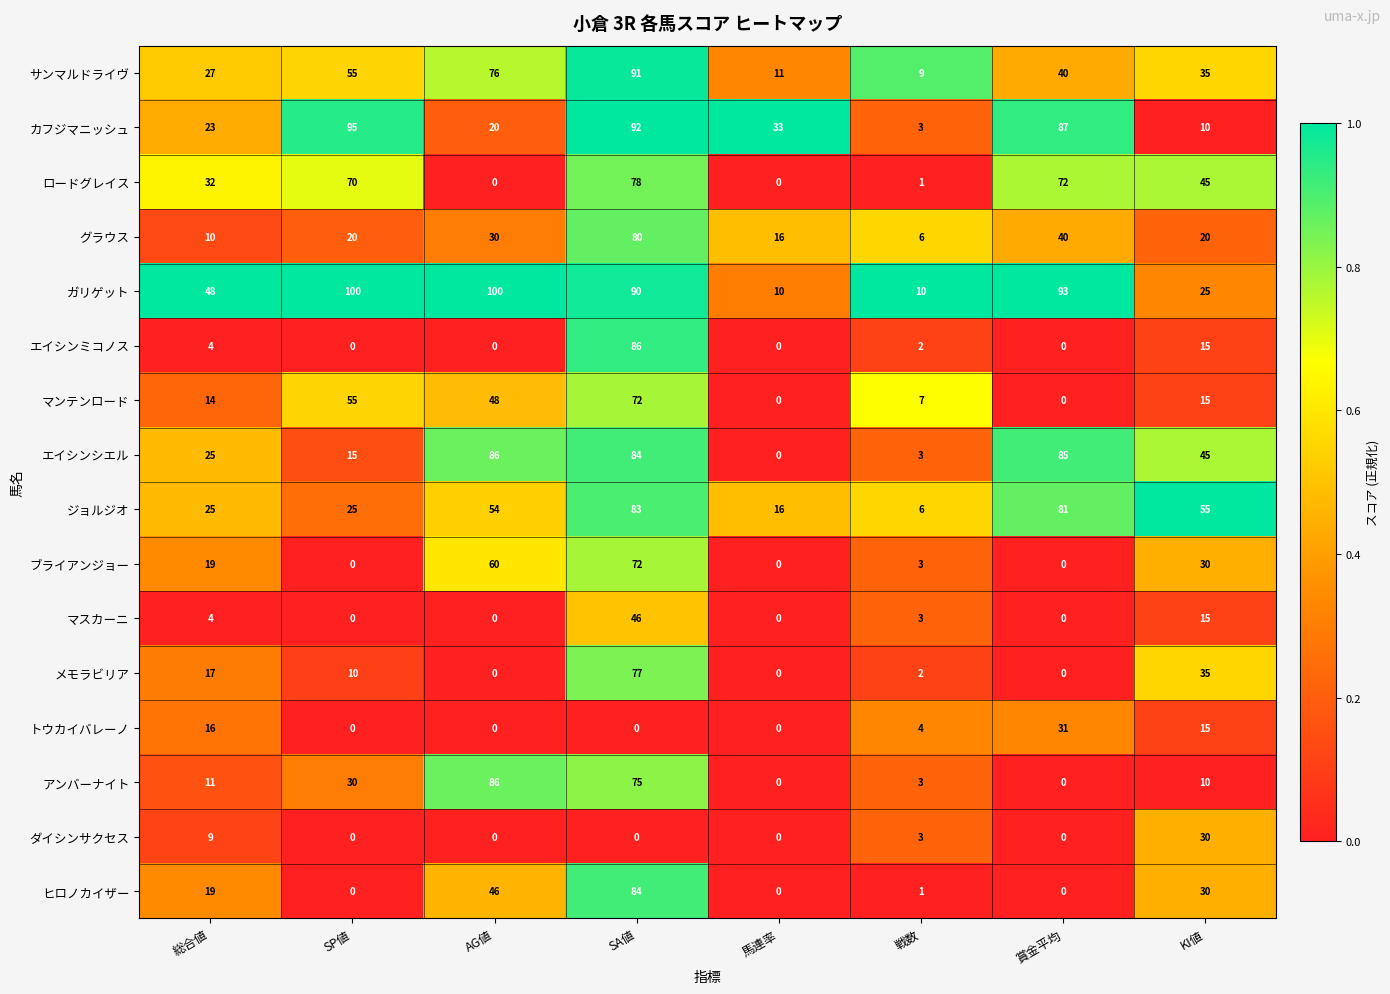

The ダイシンサクセス series shows 0 at 馬連率. True or false?

True